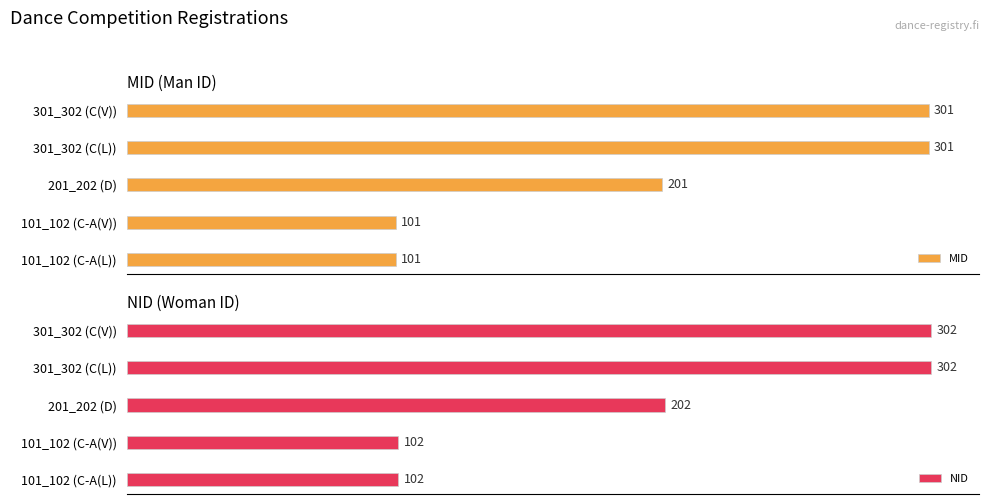

Between 301_302 (C(V)) and 201_202 (D), which is larger?

301_302 (C(V))